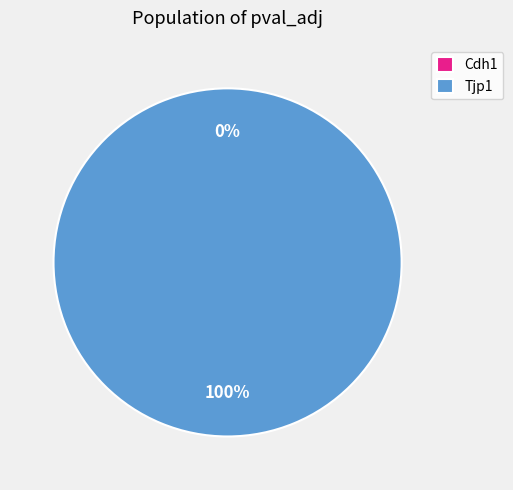

To the nearest percent, what is the average slice percentage?

50%